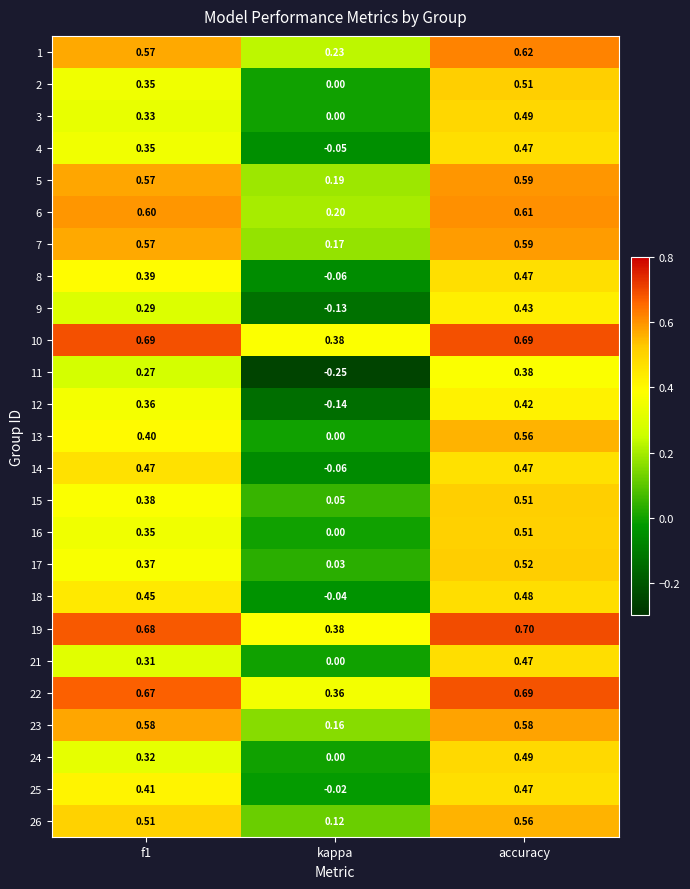

Which category has the lowest value across all series?

kappa